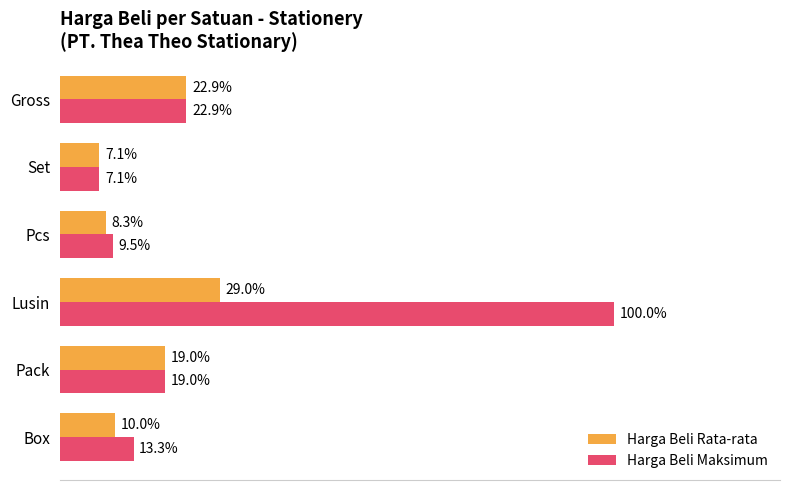

What are all the series names shown in the legend?

Harga Beli Rata-rata, Harga Beli Maksimum